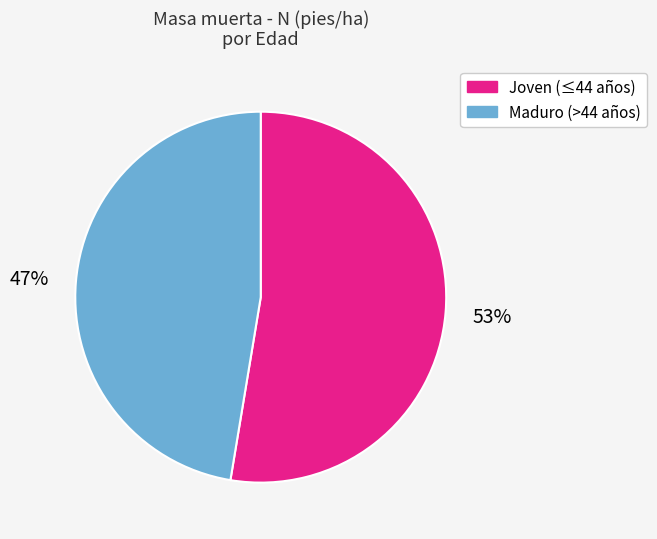

Is it true that Maduro (>44 años) is 57% of the pie?

False